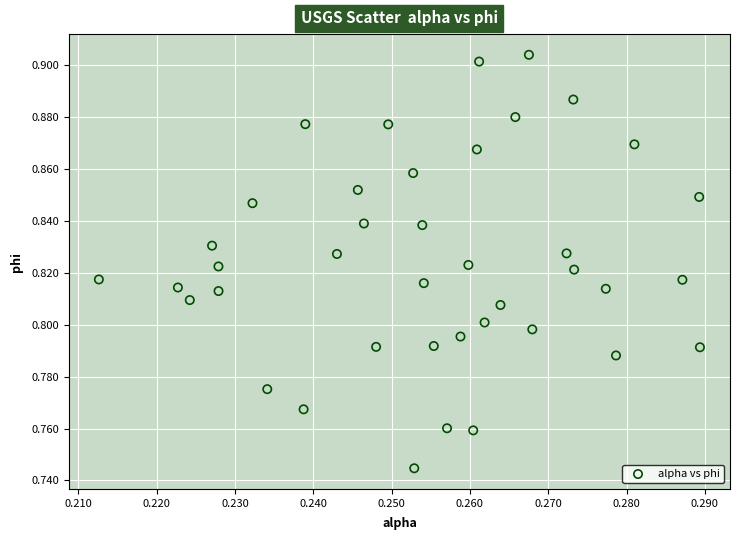

How many data points are displayed?

40